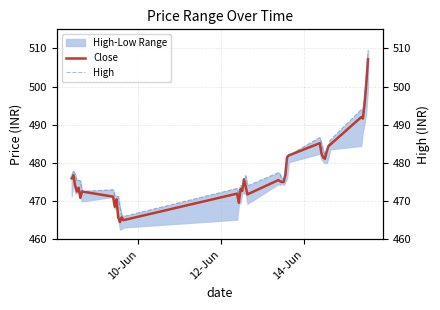

At how many categories does at least one series exceed 486?

6